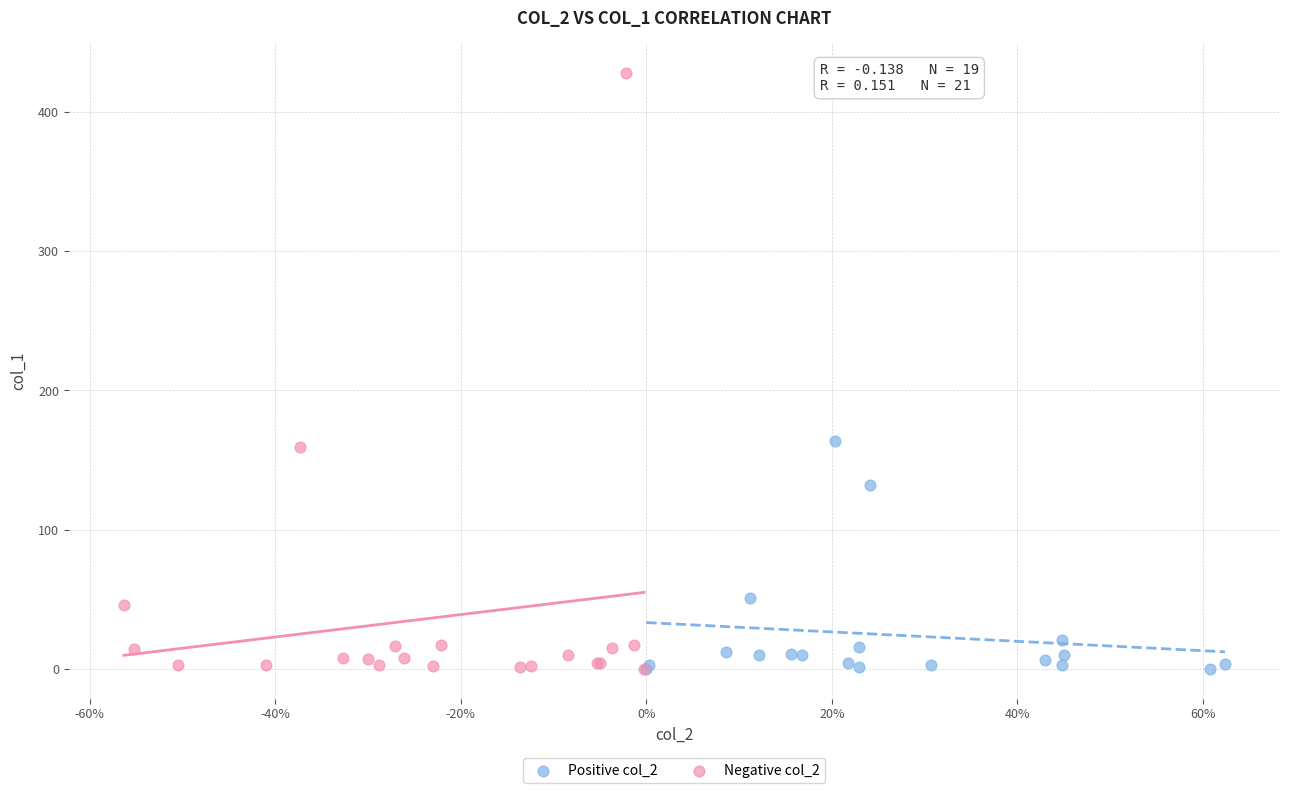

Which series has the widest spread of Y values?

Negative col_2